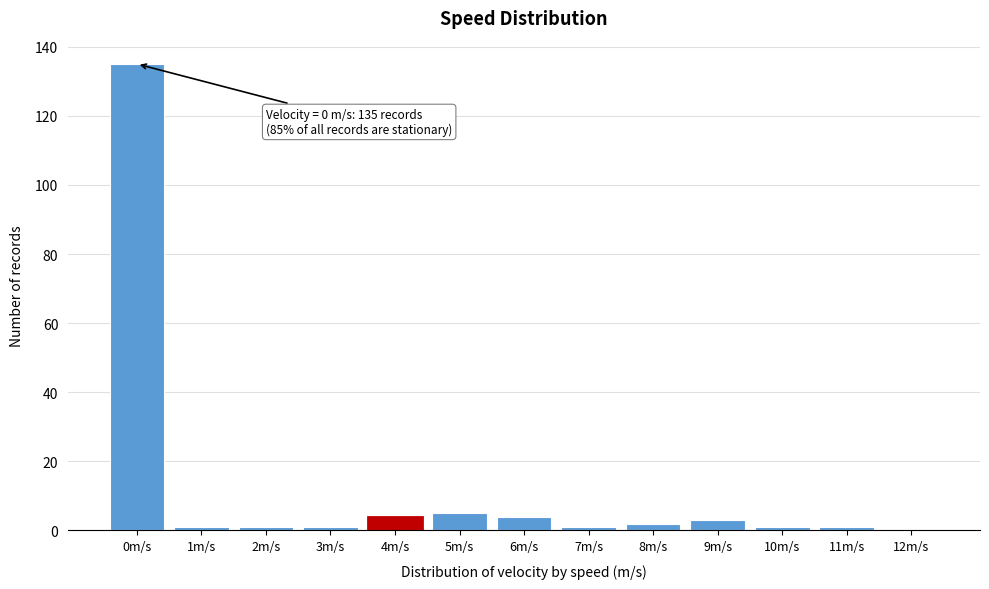

Reading right to left, list all the values displayed in this chart.

12m/s=0	11m/s=1	10m/s=1	9m/s=3	8m/s=2	7m/s=1	6m/s=4	5m/s=5	4m/s=4	3m/s=1	2m/s=1	1m/s=1	0m/s=135